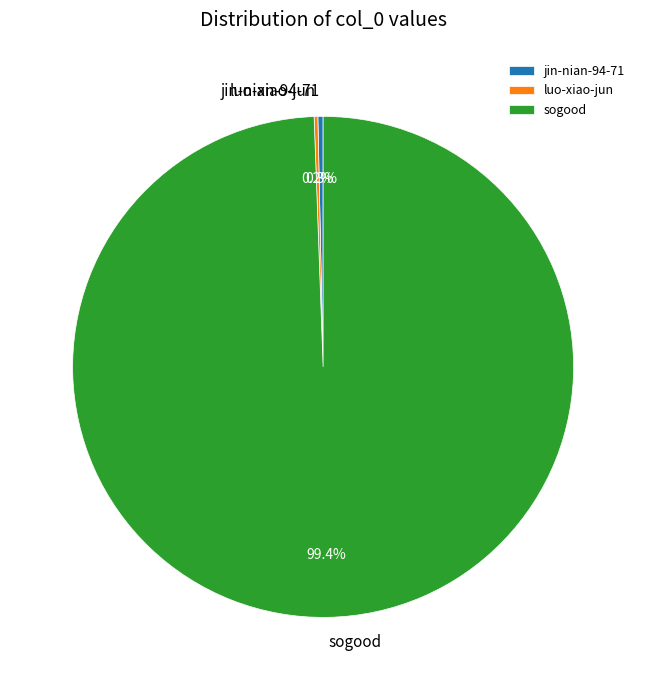

What portion of the pie excludes jin-nian-94-71?

99.7%